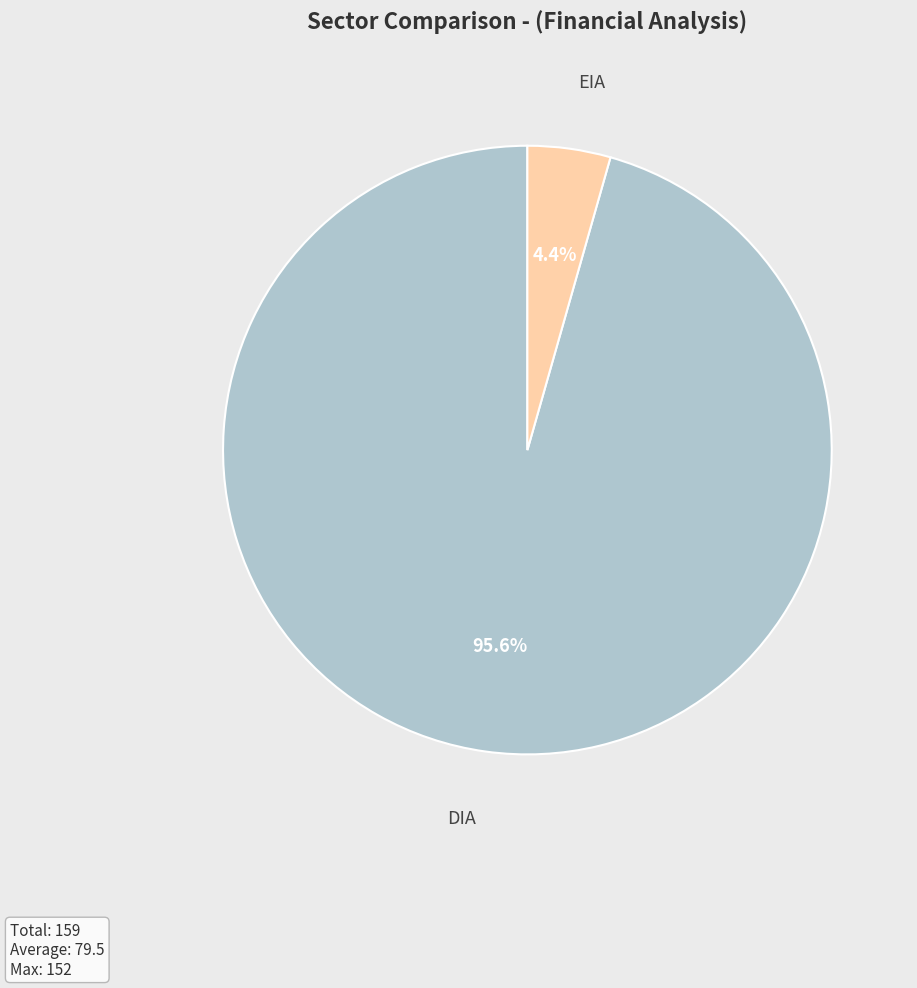

To the nearest percent, what percentage of the pie is EIA?

4%